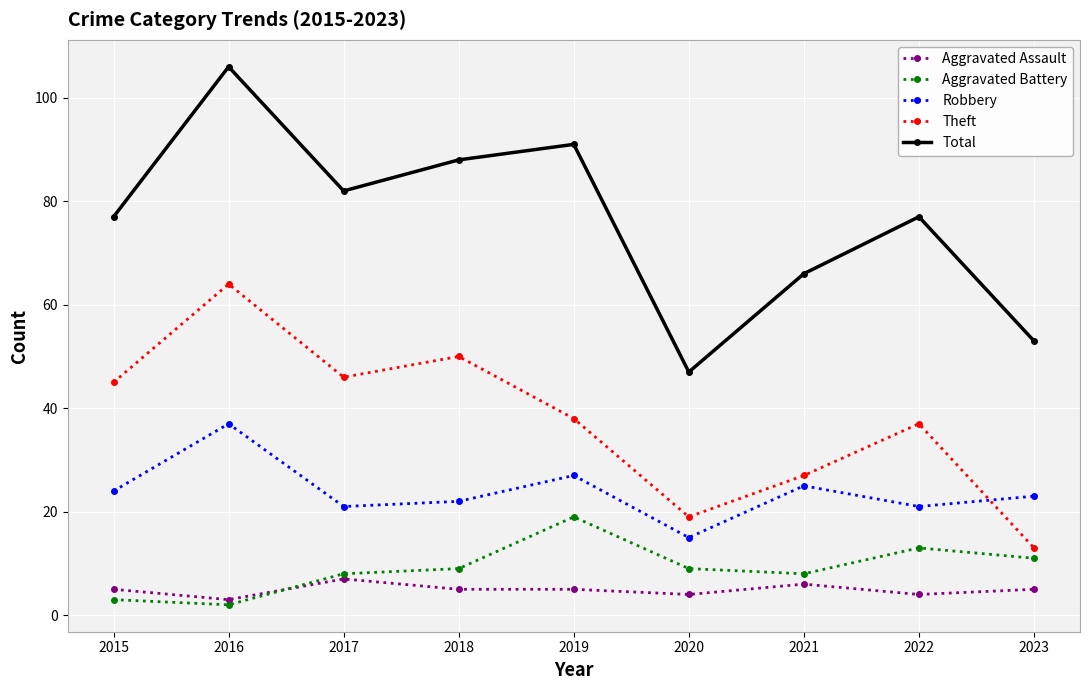

Reading left to right, transcribe all the data shown in this chart.

Aggravated Assault: 5	3	7	5	5	4	6	4	5
Aggravated Battery: 3	2	8	9	19	9	8	13	11
Robbery: 24	37	21	22	27	15	25	21	23
Theft: 45	64	46	50	38	19	27	37	13
Total: 77	106	82	88	91	47	66	77	53